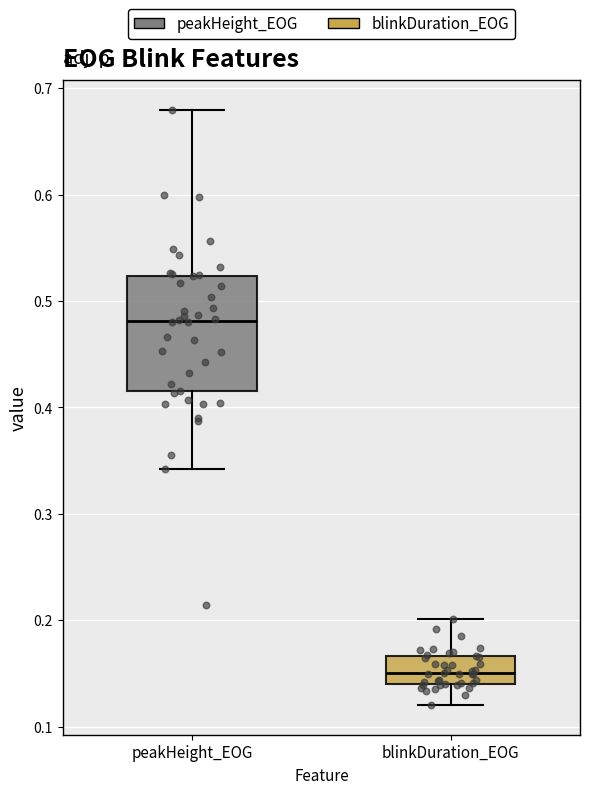

Where is the upper edge of the box for blinkDuration_EOG on the y-axis? The values are not printed on the chart, so give them approximately, as read against the axis.

0.17